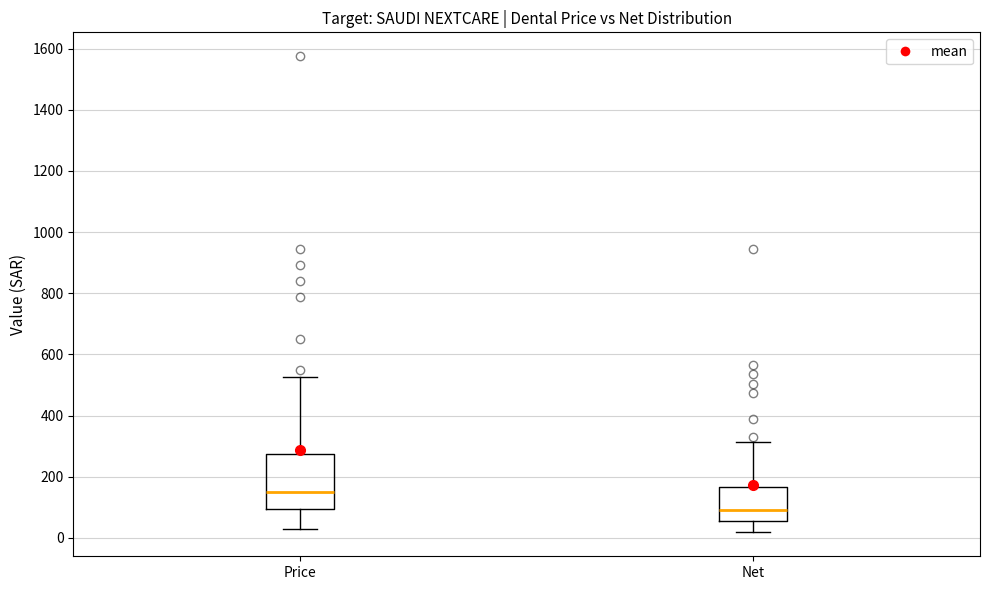

Reading left to right, read every box against the y-axis: the position of its median line, the range the box covers, and the ends of its whiskers. The values are not printed on the chart, so give them approximately, as read against the axis.

Price: median 160, box 100 to 280, whiskers 40 to 520
Net: median 100, box 60 to 160, whiskers 20 to 320